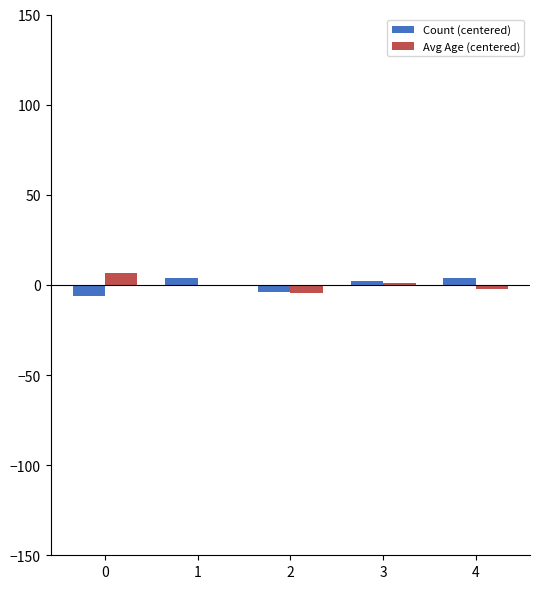

The Avg Age (centered) series shows 6.3 at 0. True or false?

True